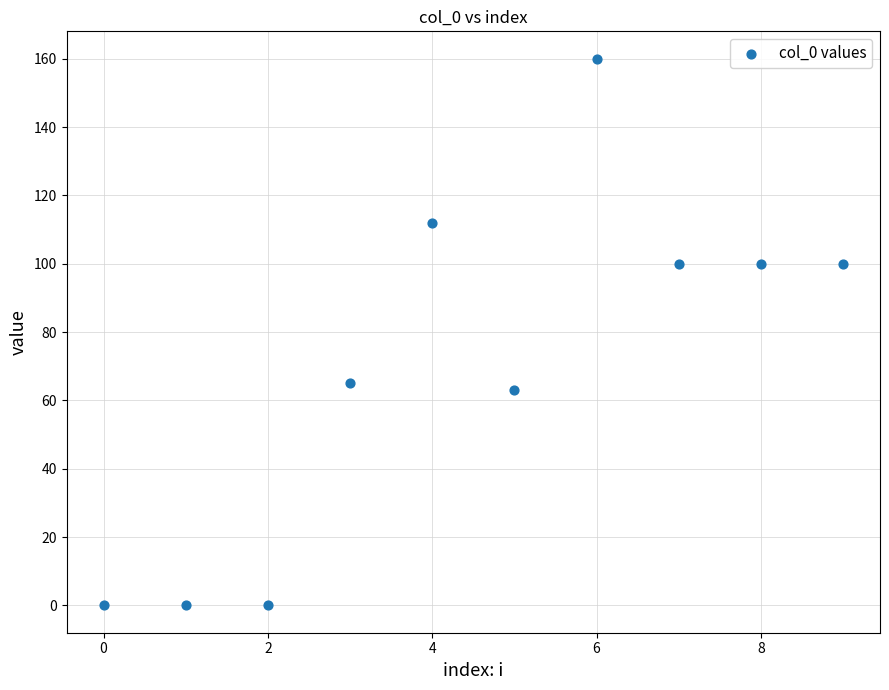

What Y value in the scatter plot is closest to 80?

65